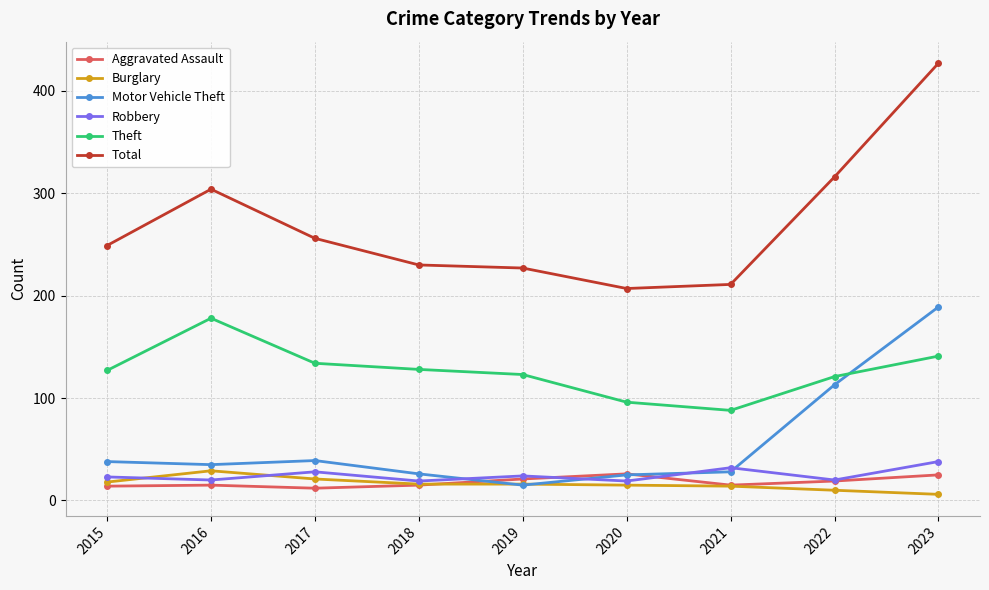

At how many categories does at least one series exceed 291?

3